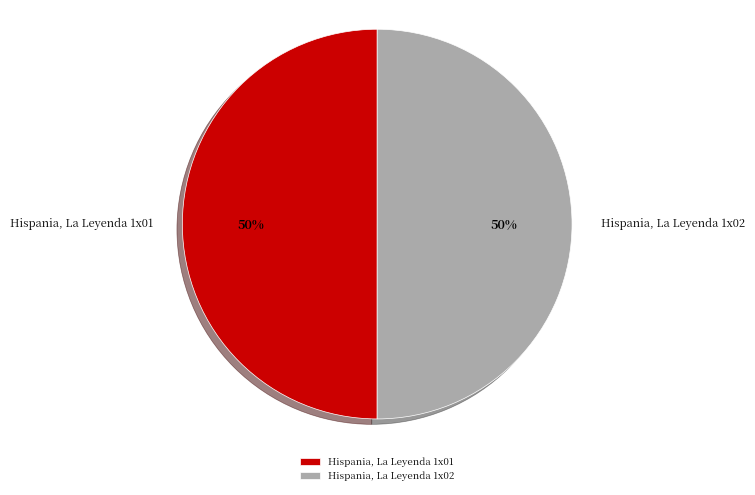

What is the ratio of the value at Hispania, La Leyenda 1x02 to the value at Hispania, La Leyenda 1x01?

1.0